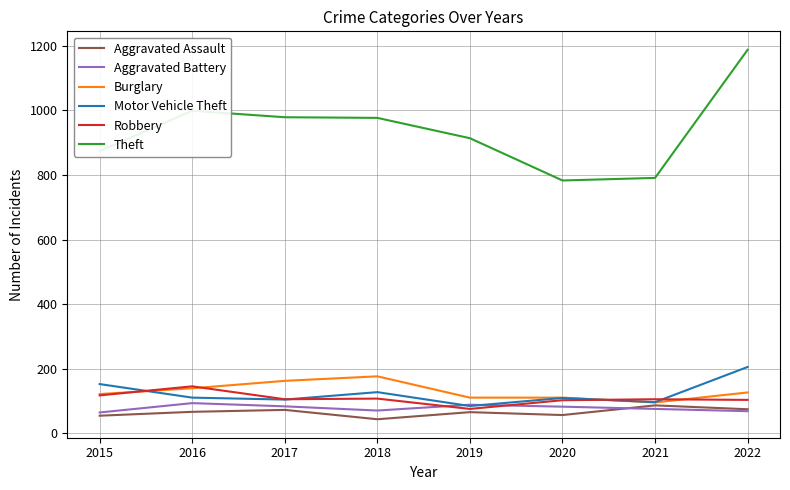

At which category does Theft reach its first local peak?

2016